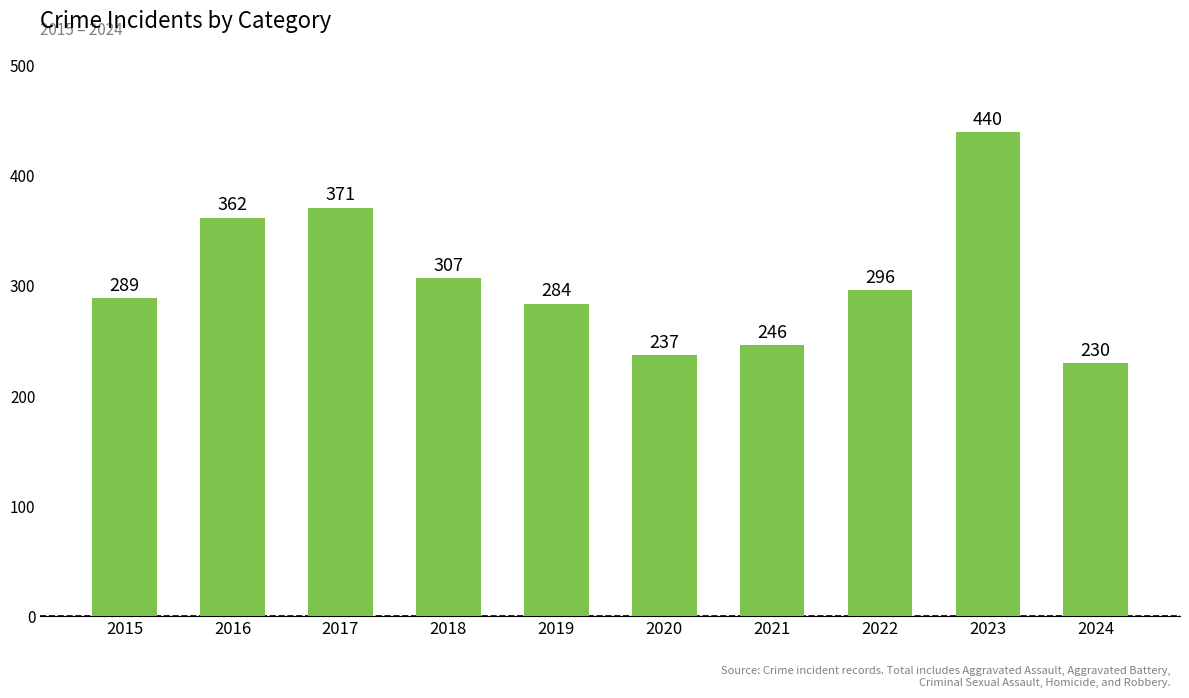

Reading left to right, extract all data points from this chart.

289	362	371	307	284	237	246	296	440	230